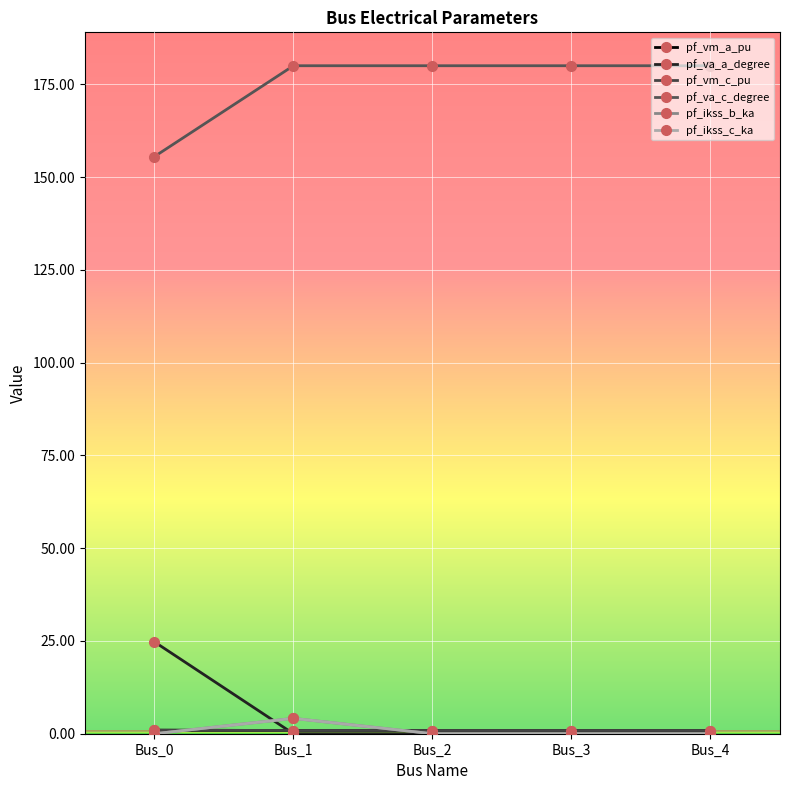

How many lines are shown in the chart?

6